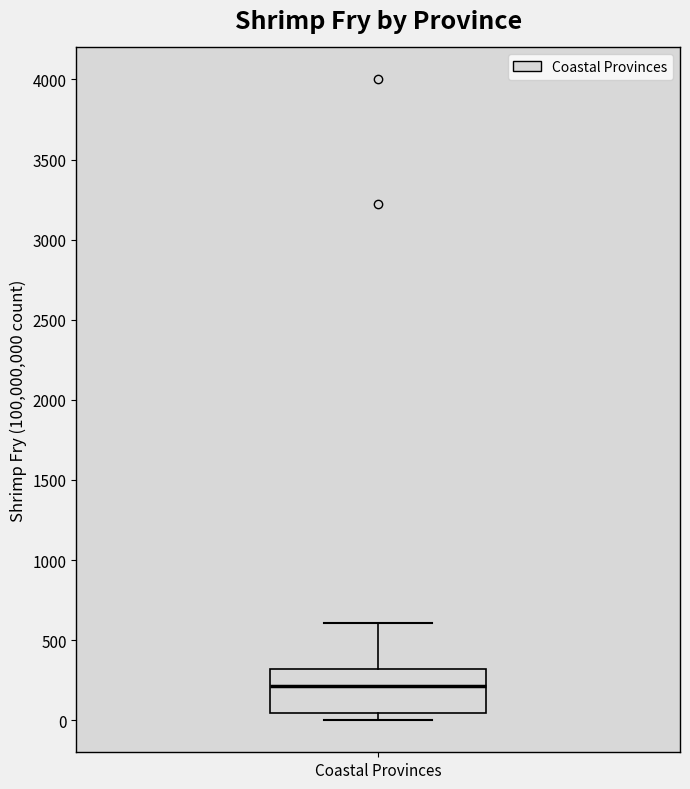

Read this box plot against the y-axis: the position of the median line, the range covered by the box, and the ends of both whiskers. The values are not printed on the chart, so give them approximately, as read against the axis.

median 200, box 50 to 300, whiskers 0 to 600